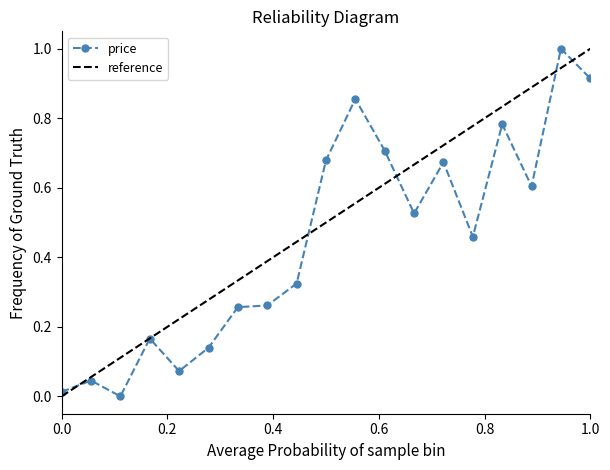

How many data points in reference are above 0?

18